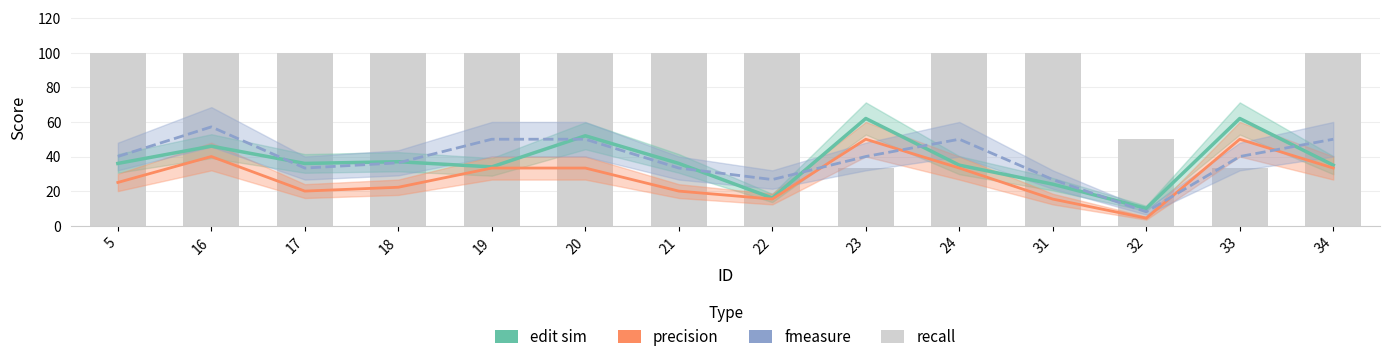

True or false: precision has a value of 50.0 at 33.

True